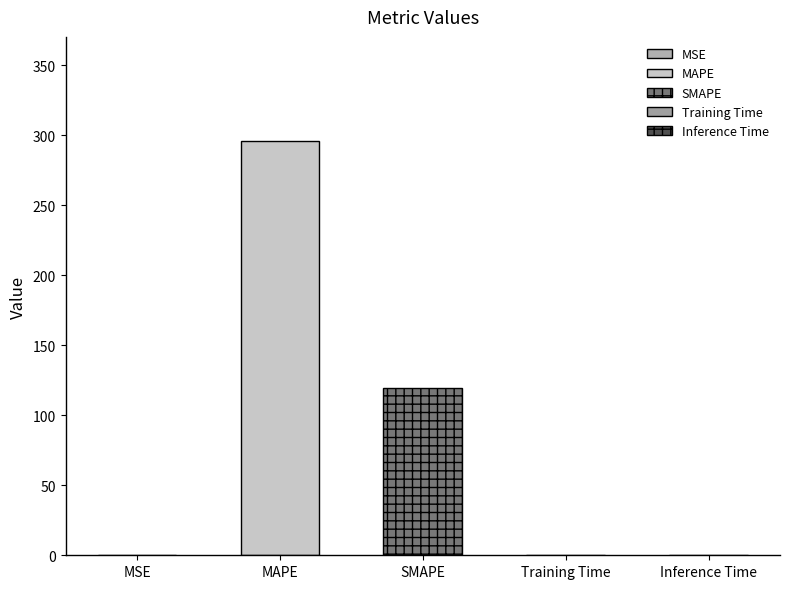

List the labels in order of value, largest first.

MAPE, SMAPE, MSE, Training Time, Inference Time